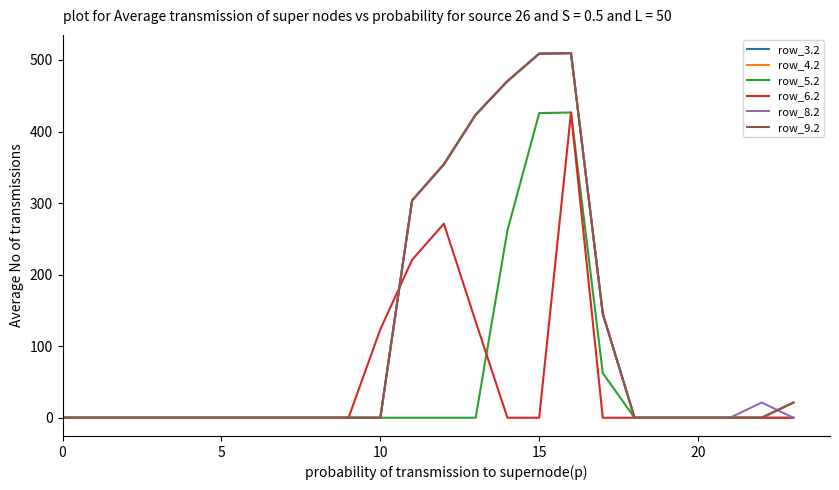

Does the chart have visible grid lines?

No